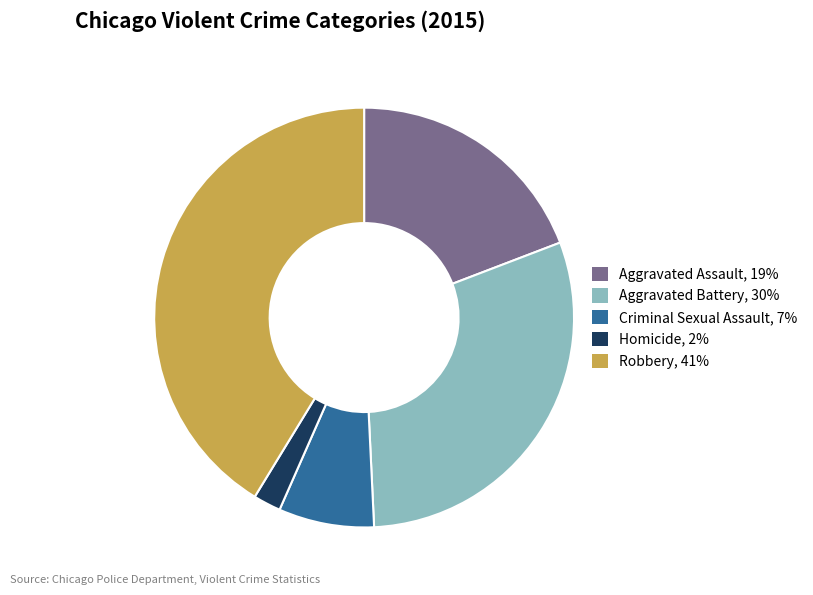

Which category has the smallest portion of the pie?

Homicide